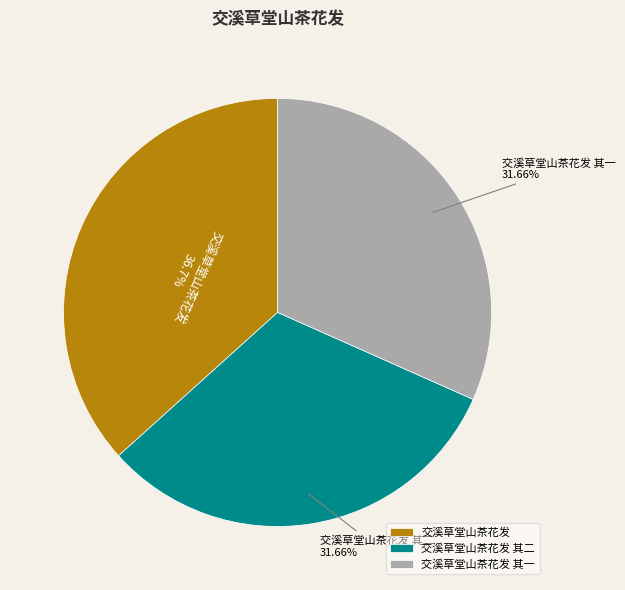

To the nearest percent, what portion does 交溪草堂山茶花发 其一 represent?

32%